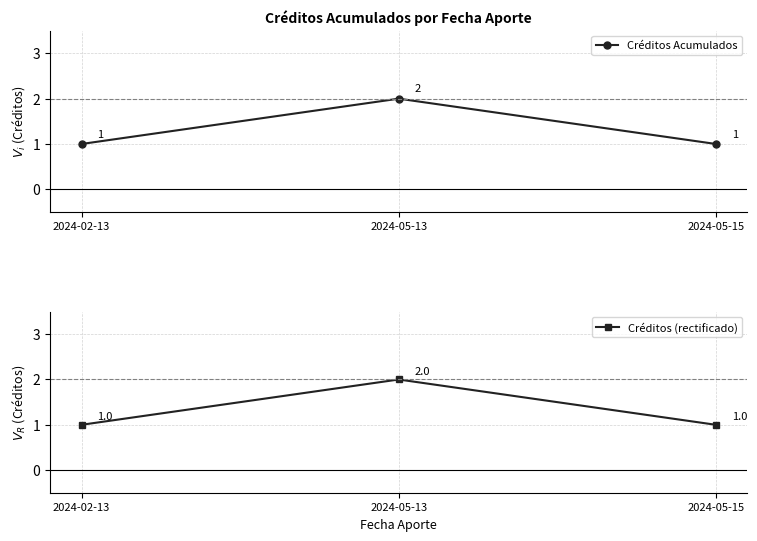

At which label is Créditos Acumulados closest to 1?

2024-02-13